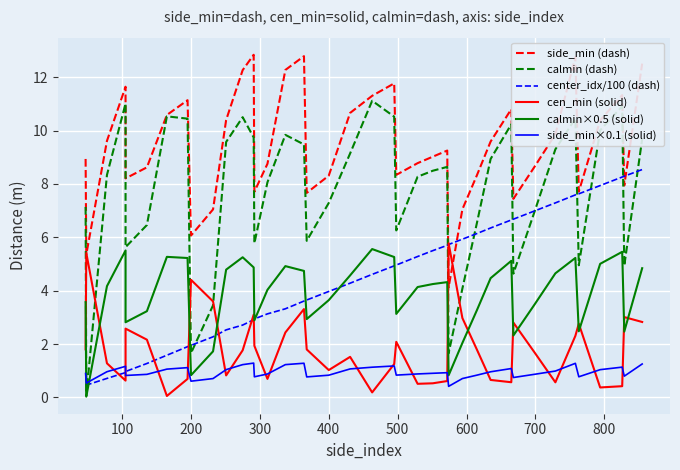

True or false: calmin×0.5 (solid) and calmin (dash) intersect in this chart.

False